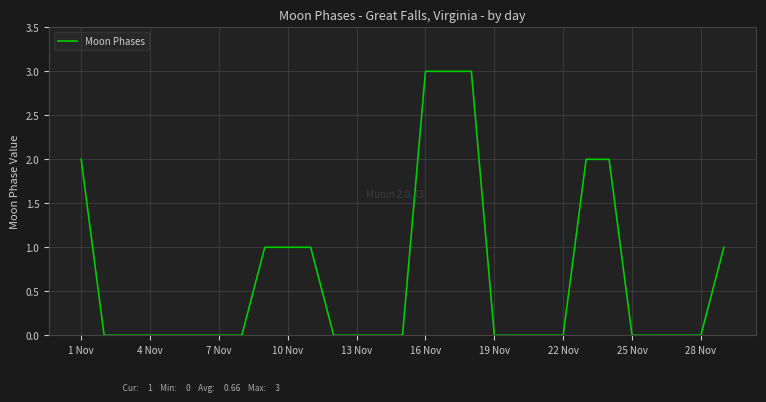

What is the sum of all values?

19